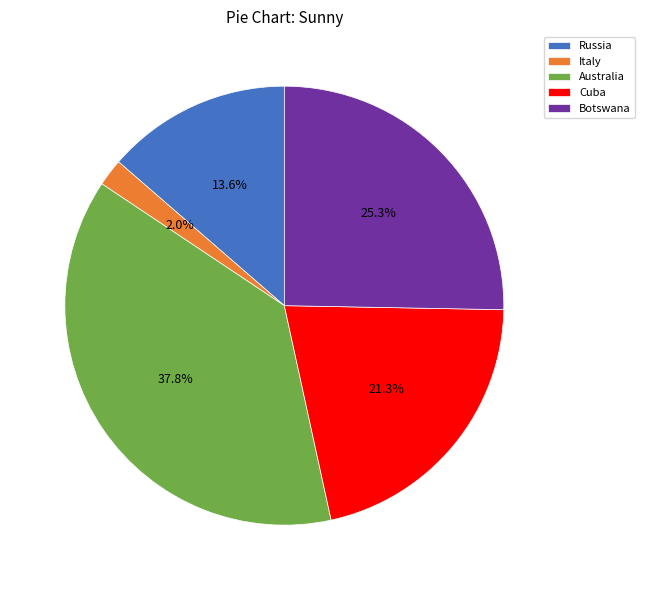

Rank the categories by value from lowest to highest.

Italy, Russia, Cuba, Botswana, Australia